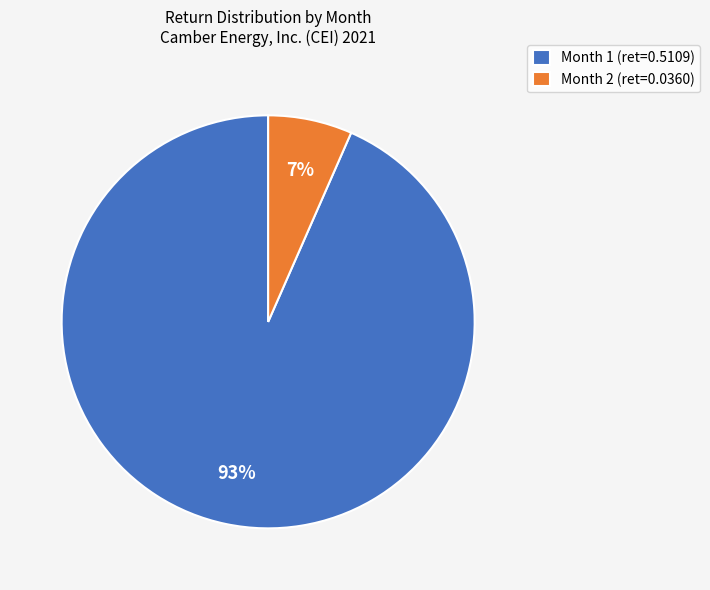

To the nearest percent, what is the combined percentage of Month 1 and Month 2?

100%